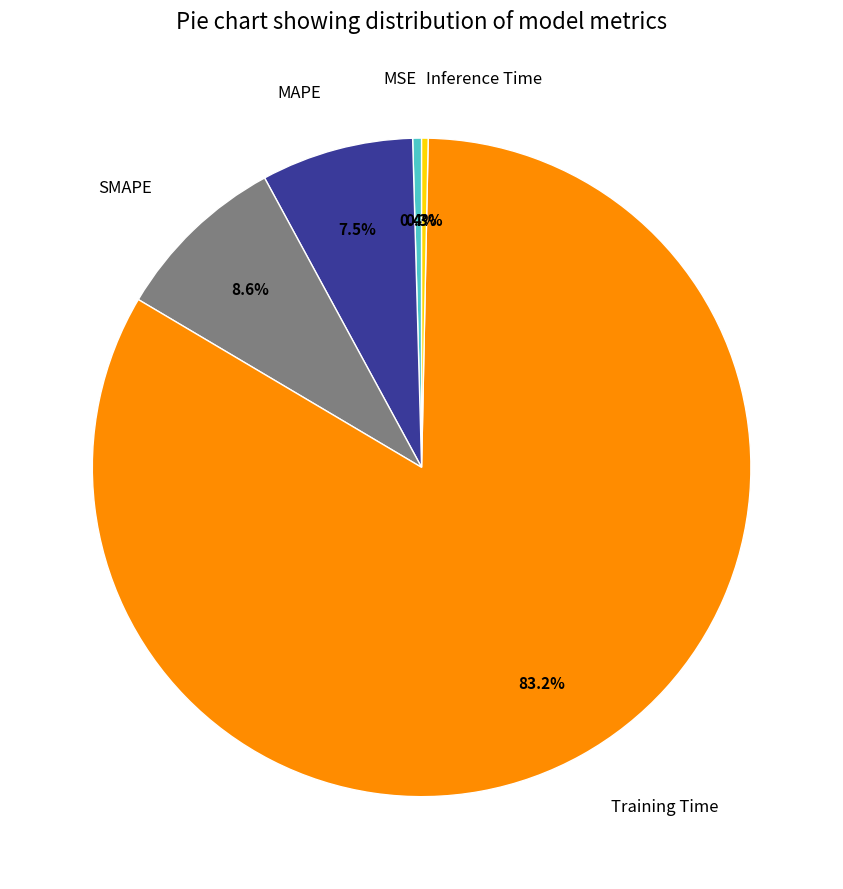

To the nearest percent, what is the average slice percentage?

20%